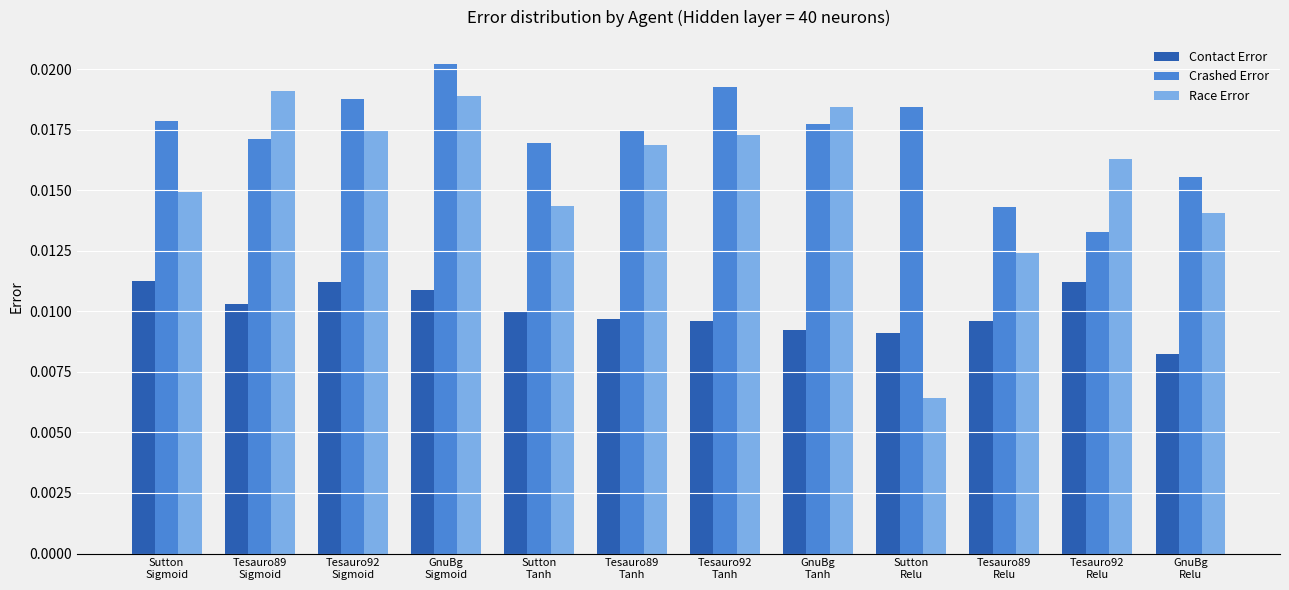

Which series has the widest spread of values?

Race Error